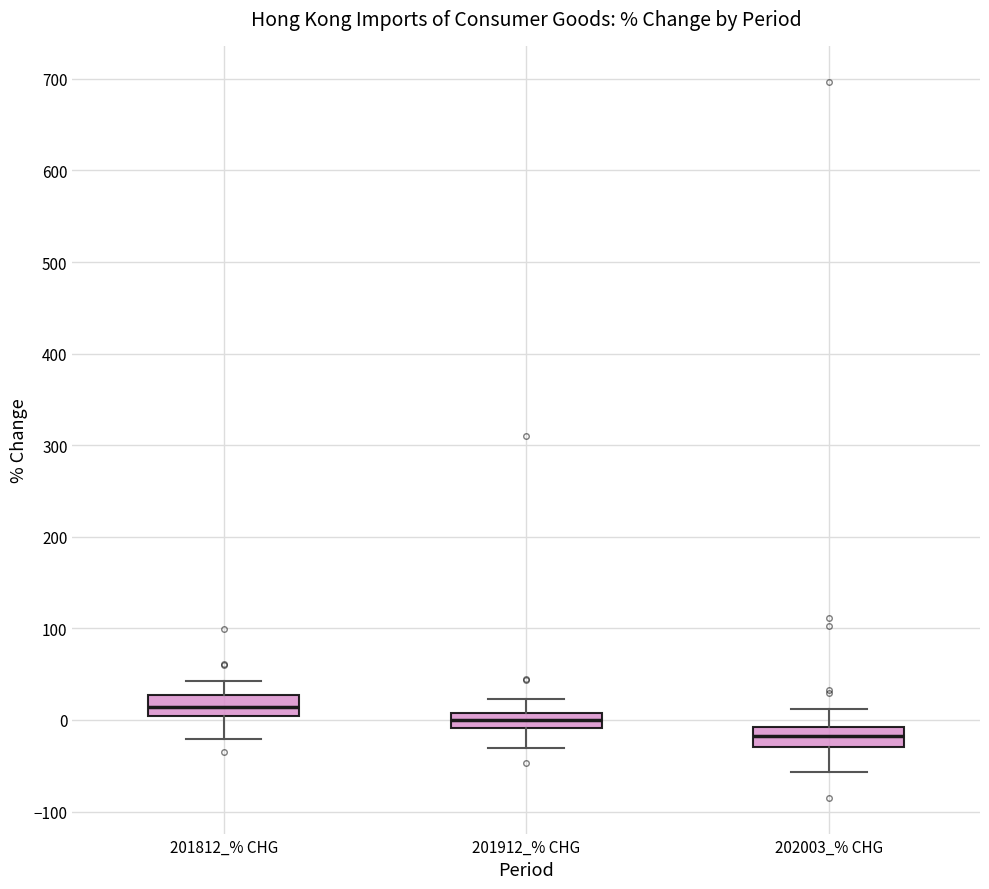

Where does the upper whisker of the box for 202003_% CHG end on the y-axis? The values are not printed on the chart, so give them approximately, as read against the axis.

10